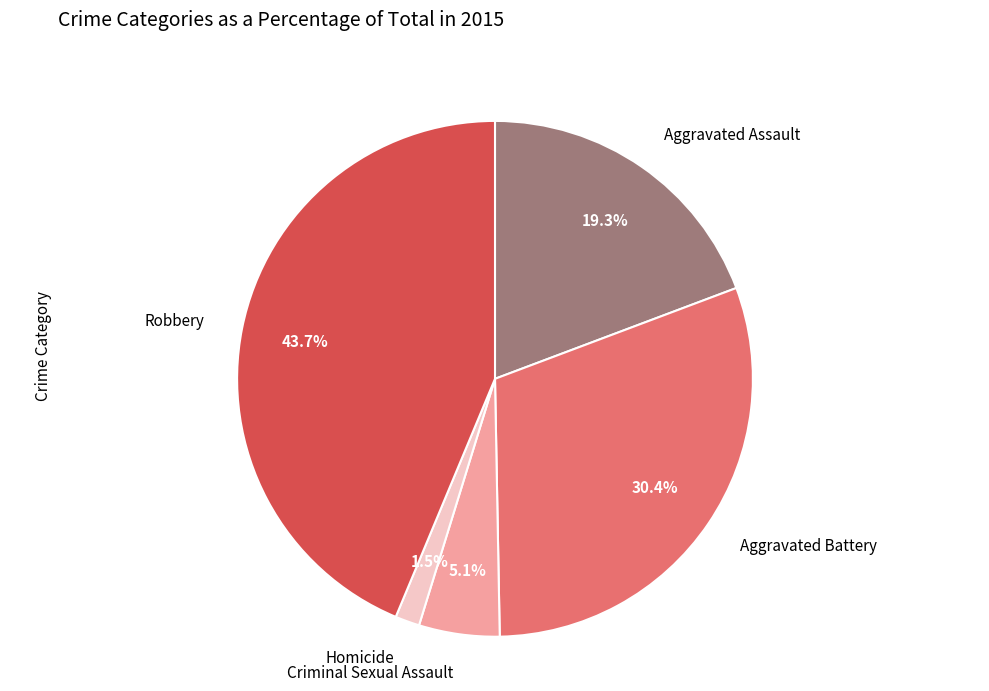

What percentage is the Robbery slice, to the nearest percent?

44%